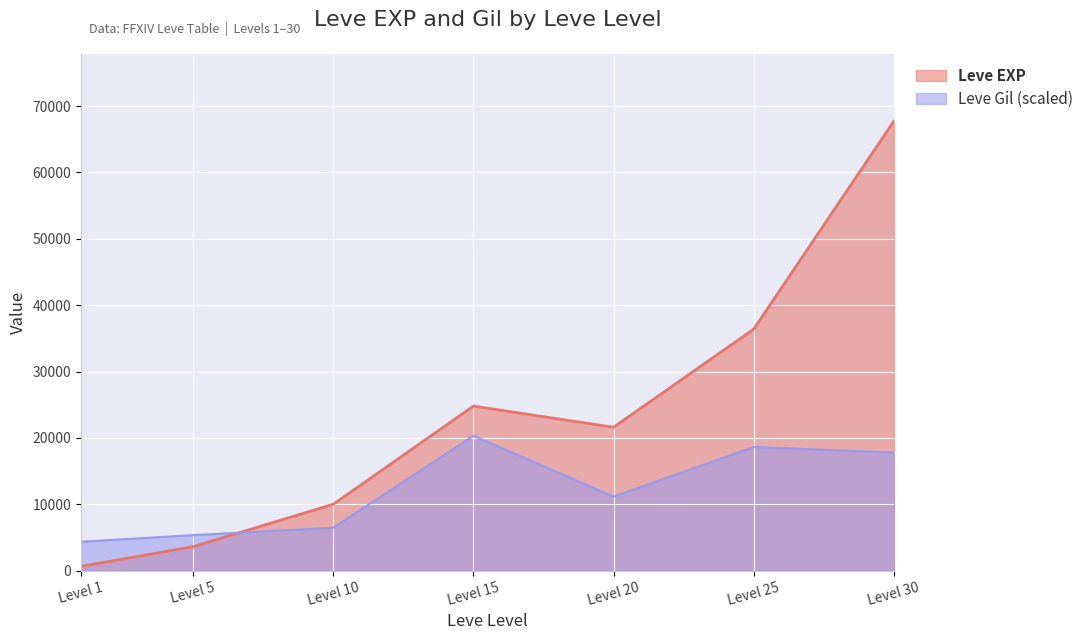

At which label does Leve EXP first exceed 21600?

Level 15